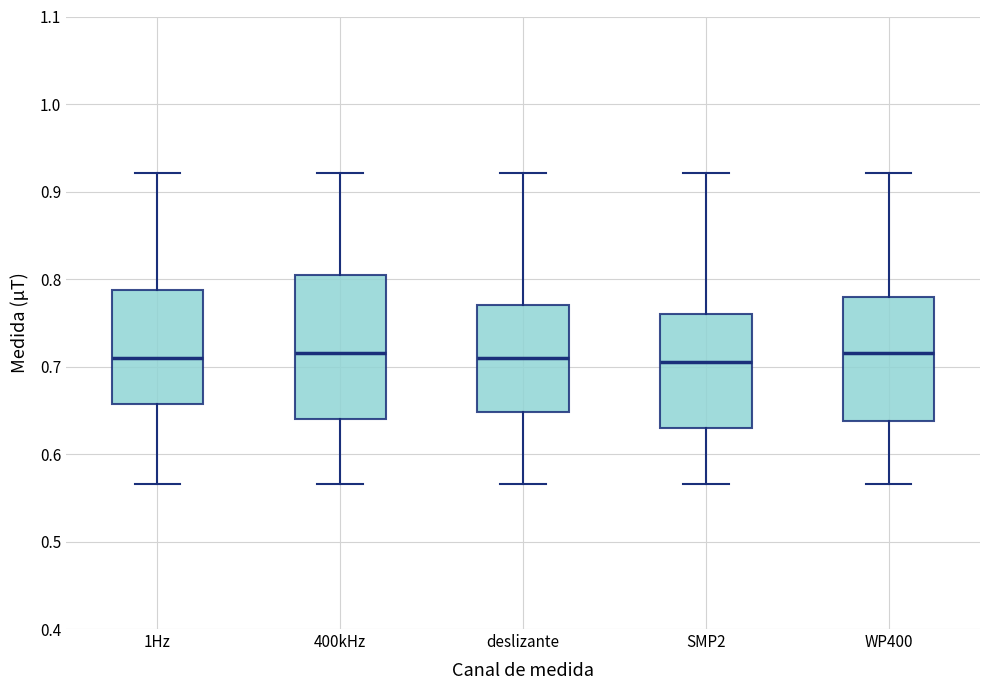

Reading left to right, transcribe this box plot: for each box, give where its median line is, the range the box spans, and where its two whiskers end, as read against the y-axis. The values are not printed on the chart, so give them approximately, as read against the axis.

1Hz: median 0.71, box 0.66 to 0.79, whiskers 0.57 to 0.92
400kHz: median 0.72, box 0.64 to 0.81, whiskers 0.57 to 0.92
deslizante: median 0.71, box 0.65 to 0.77, whiskers 0.57 to 0.92
SMP2: median 0.71, box 0.63 to 0.76, whiskers 0.57 to 0.92
WP400: median 0.72, box 0.64 to 0.78, whiskers 0.57 to 0.92